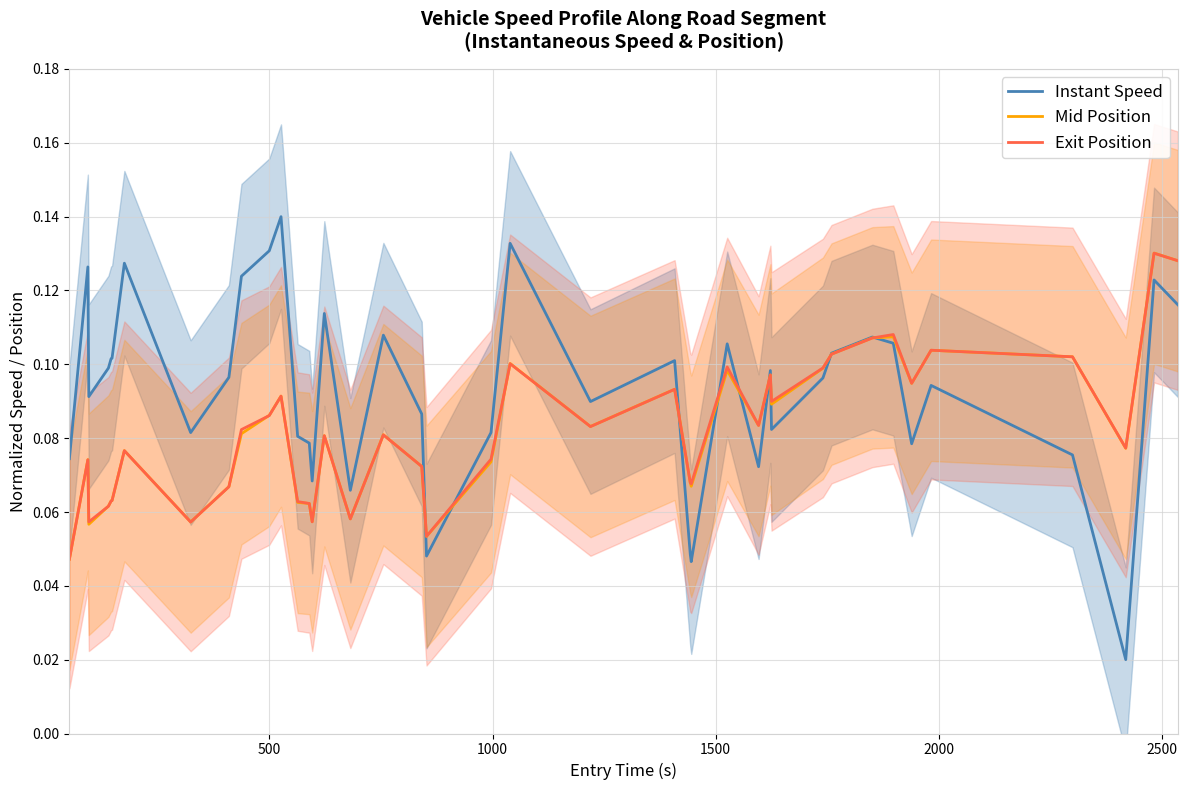

Which series ends up on top after the final intersection of Mid Position and Instant Speed?

Mid Position